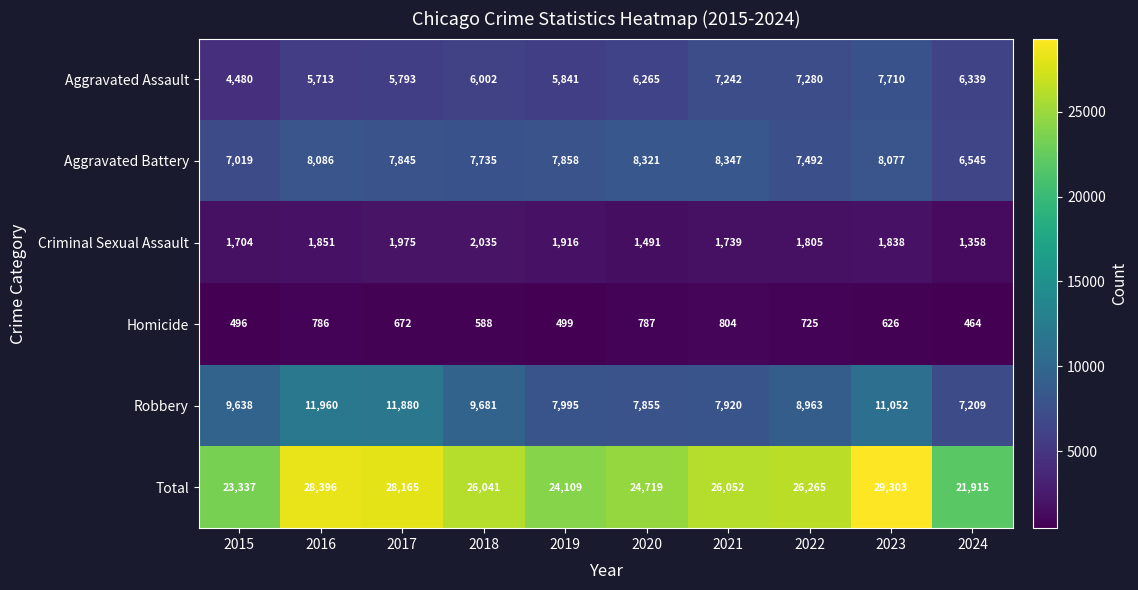

Which series has the widest spread of values?

Total